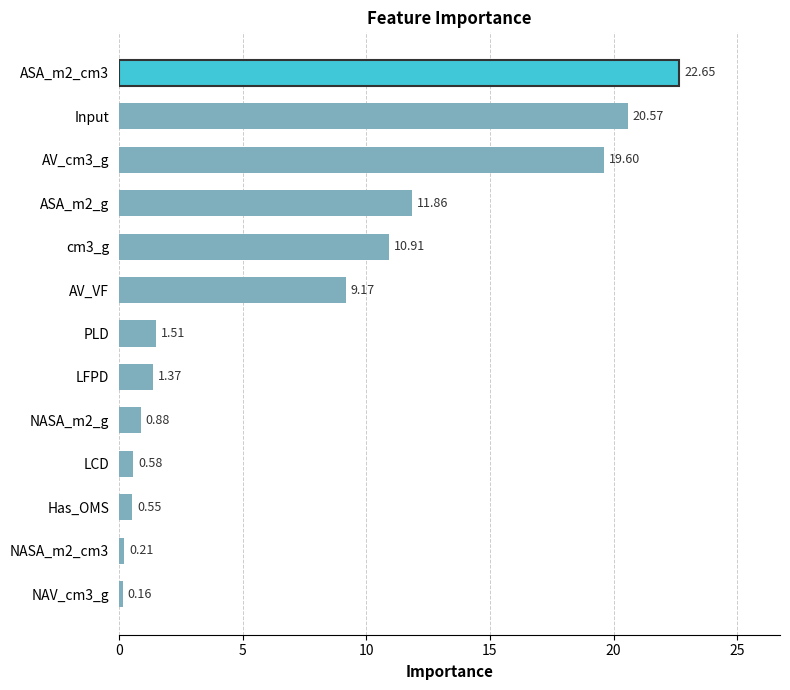

What is the sum of the values at Has_OMS and LCD?

1.1